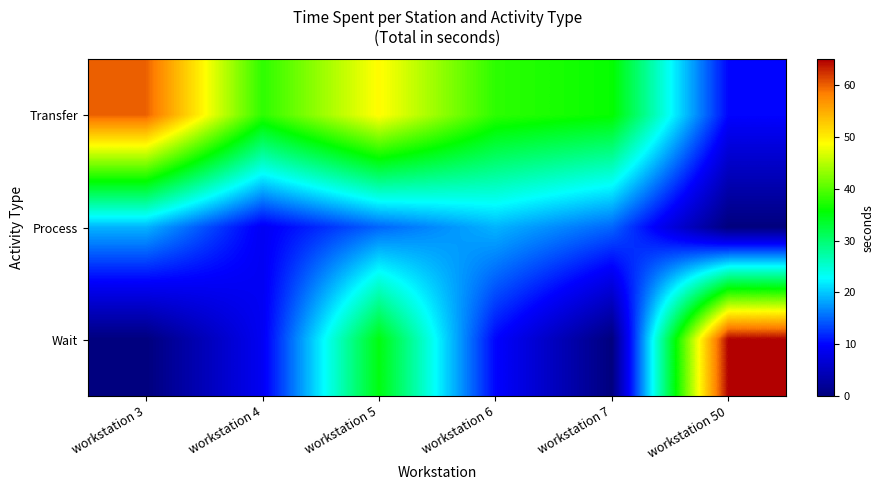

Which series has the largest range (max minus min)?

Wait